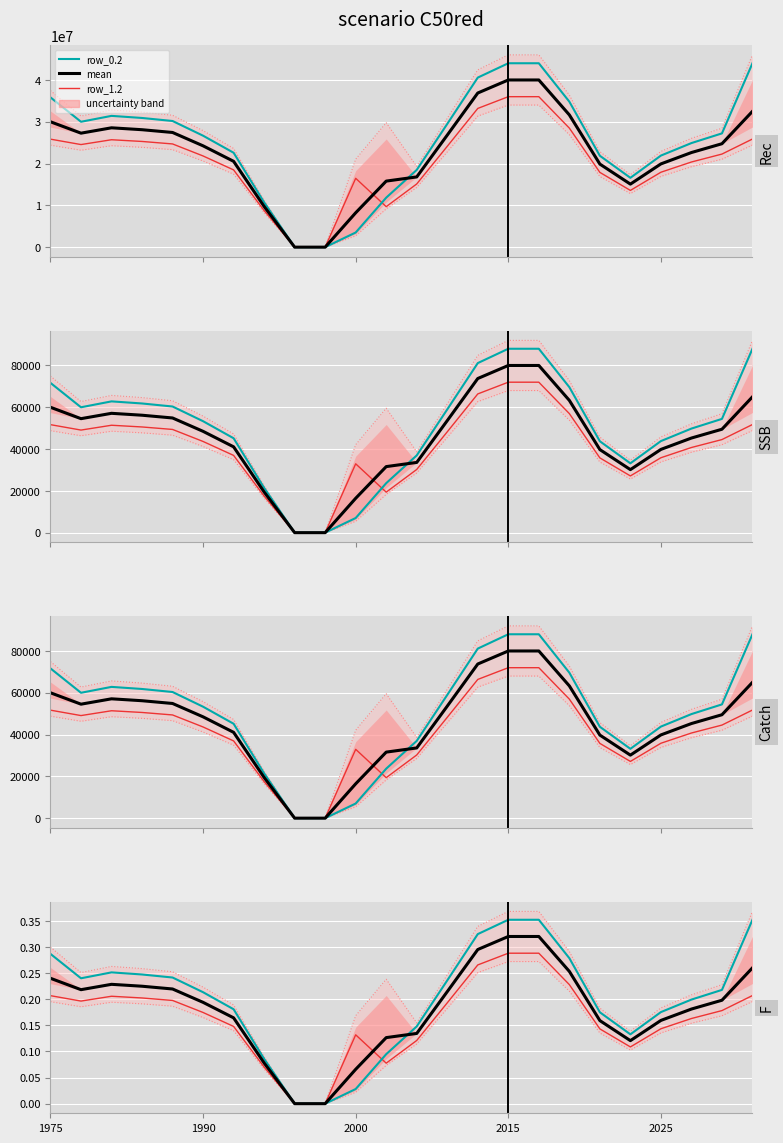

How many intersections are there between row_0.2 and mean?

1